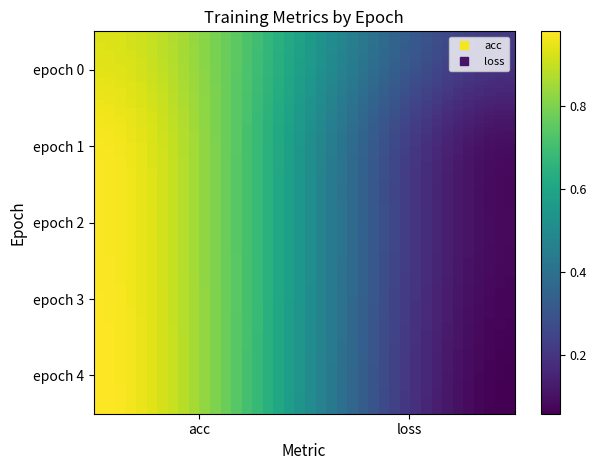

What is the maximum value shown in the chart?

1.0